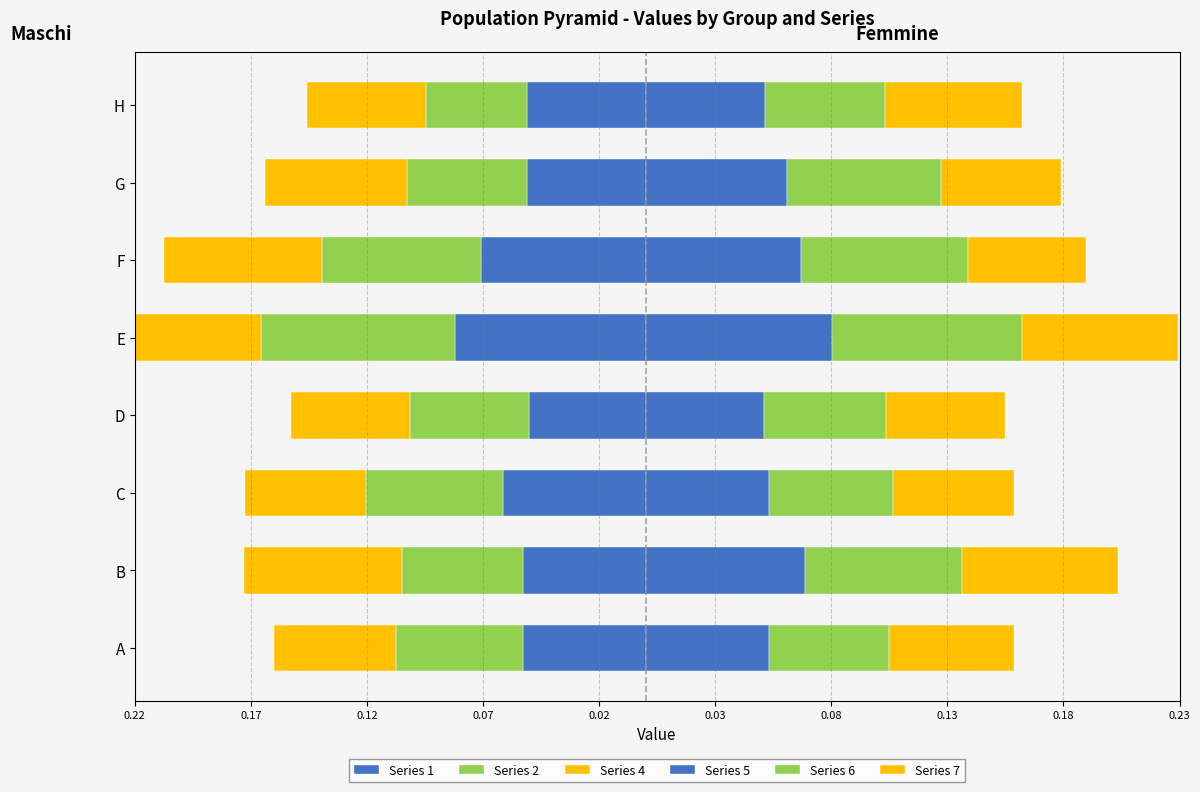

The value of Series 5 at H is 0.1. True or false?

True